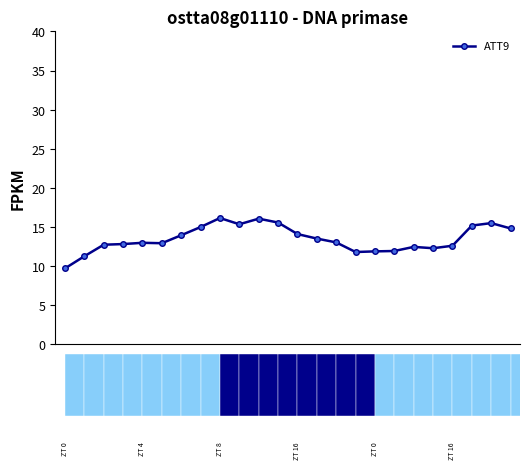

What is the sum of the values at 10 and 21?

28.0